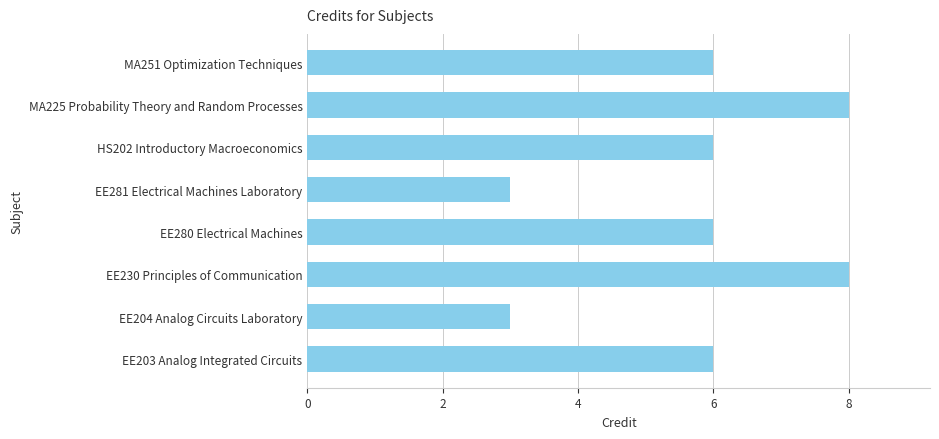

True or false: the data shows 6 at EE280 Electrical Machines.

True